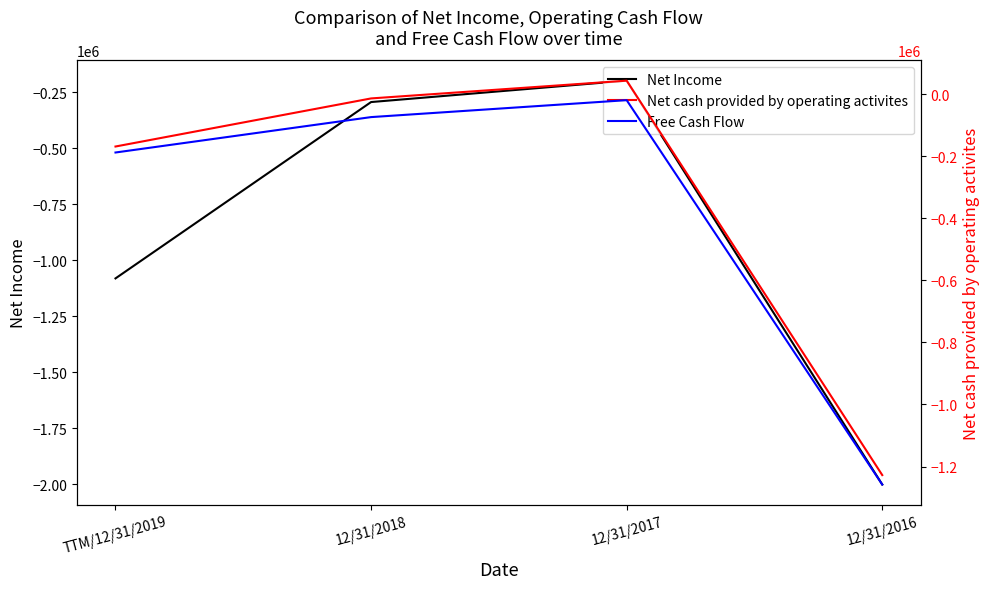

Which category has the highest value across all series?

12/31/2017